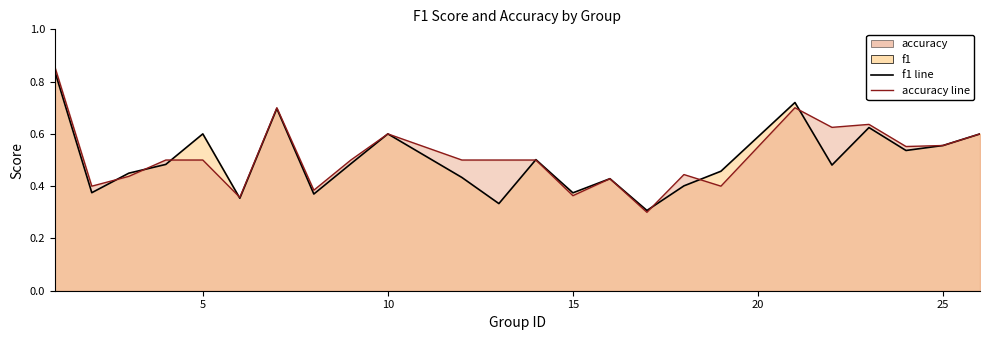

What is the value of the f1 line point at the 3rd from the left?

0.4